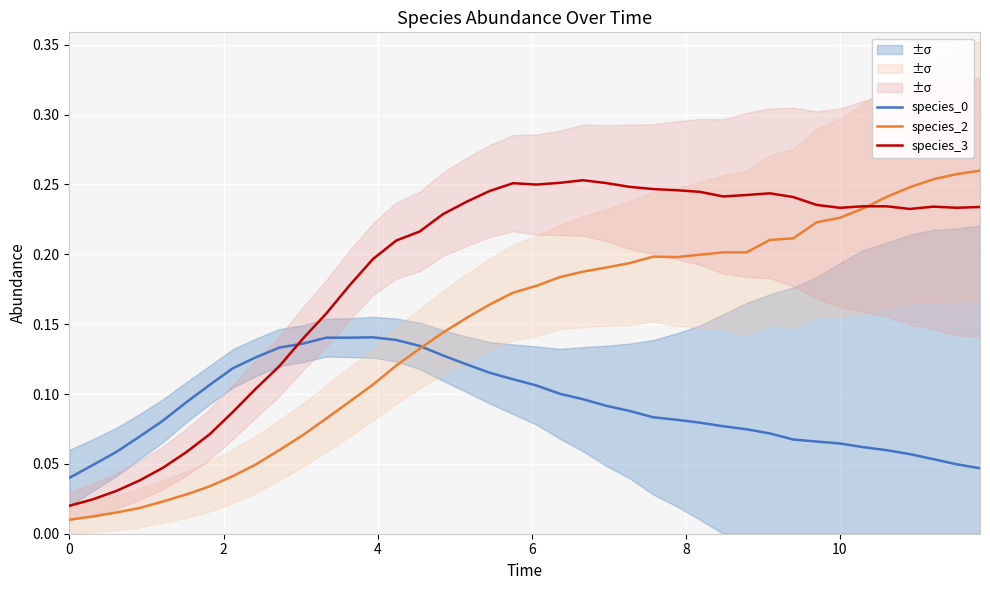

List the series in order of their peak value, highest first.

species_2, species_3, species_0